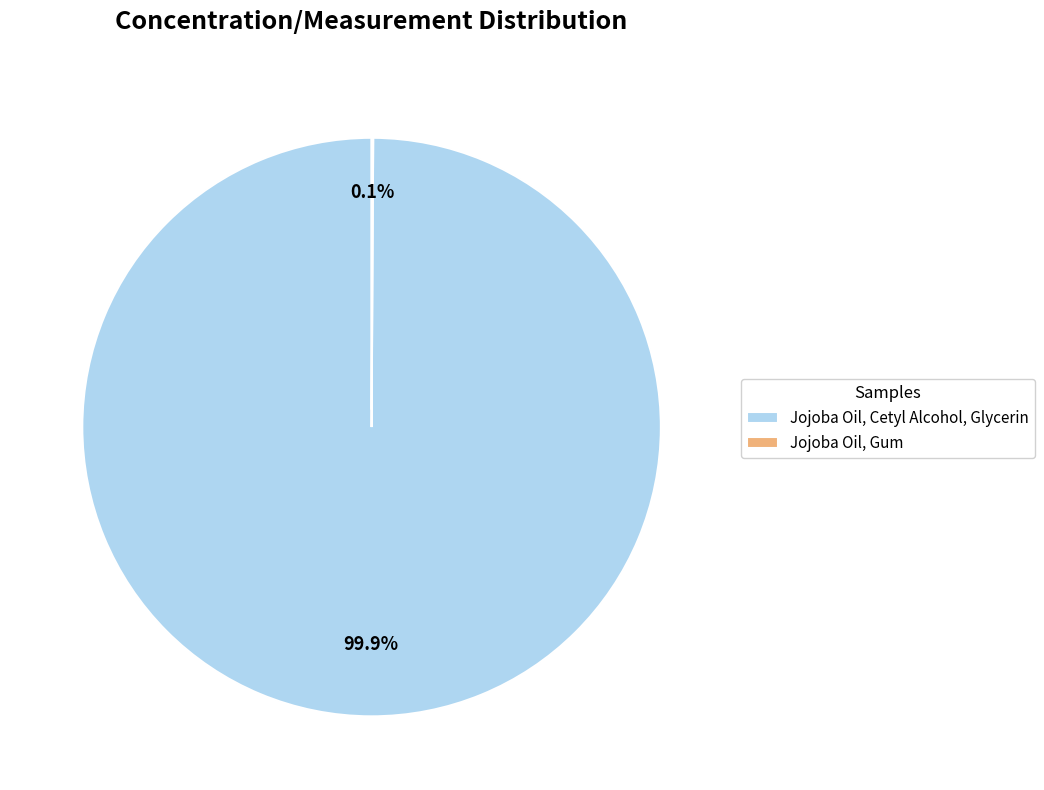

To the nearest percent, what is the average slice percentage?

50%